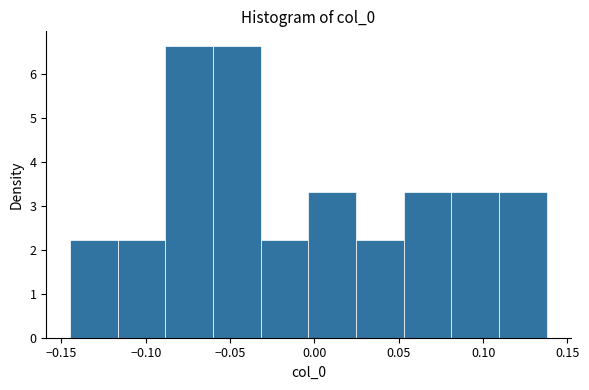

How tall is the bar that spans 0.110 to 0.140 on the x-axis? Neither the bar edges nor the heights are printed on the chart, so give them approximately, as read against the axes.

3.3